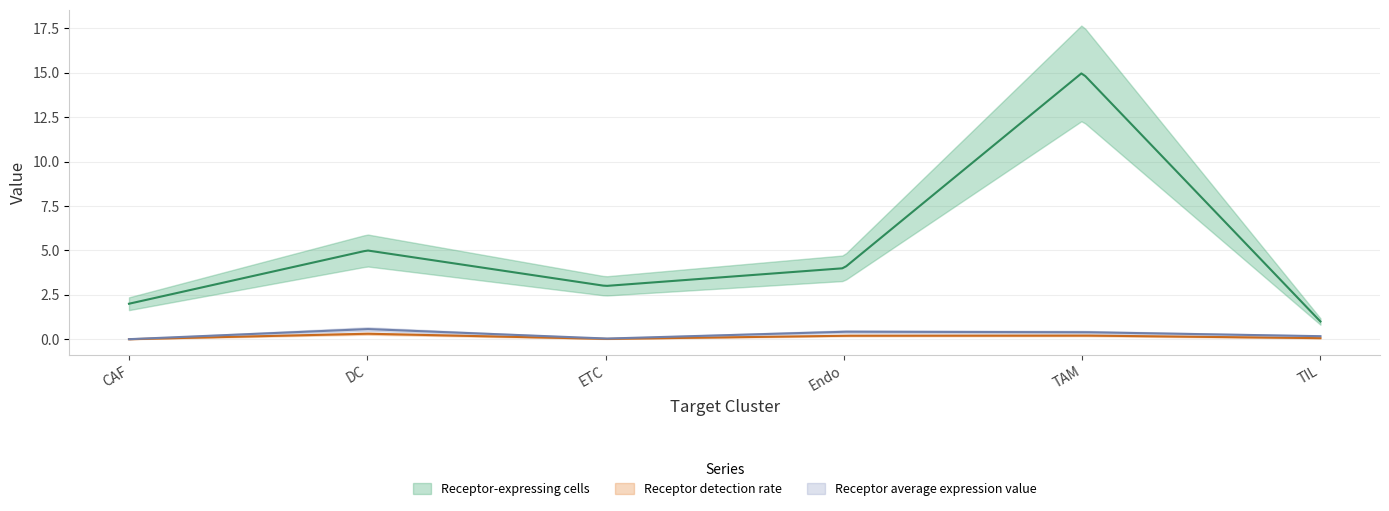

What is the label of the 6th point from the left?

TIL